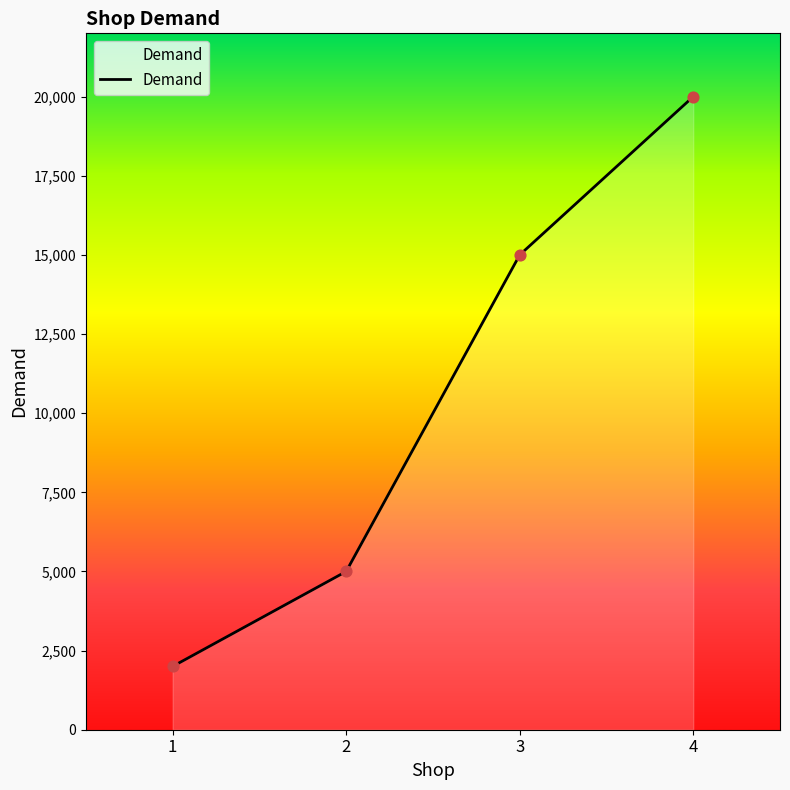

What is the change in value from 2 to 4?

+15000